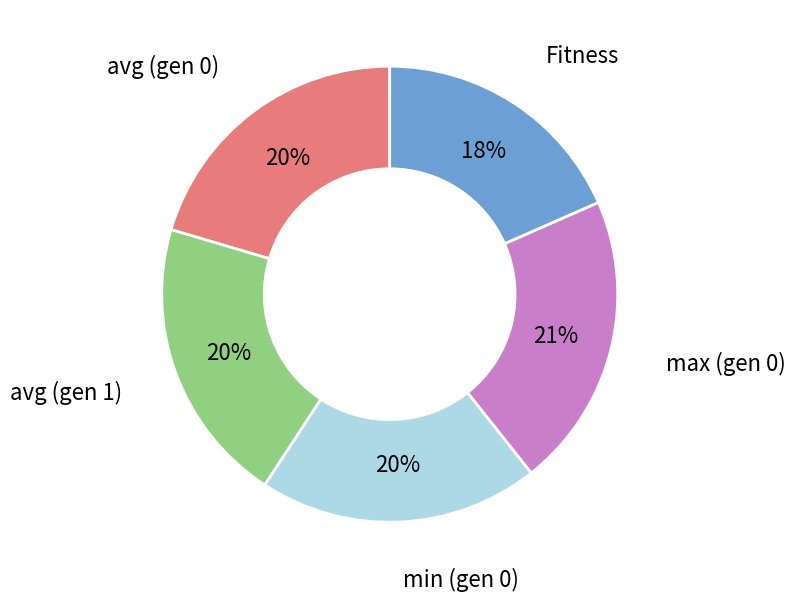

Count the number of slices in the pie.

5